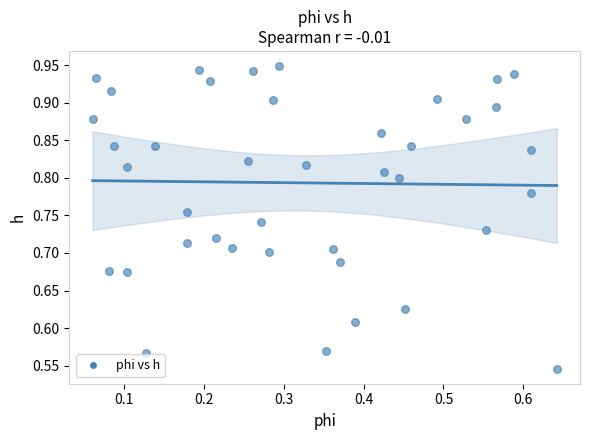

What is the range of Y values (max minus min)?

0.4